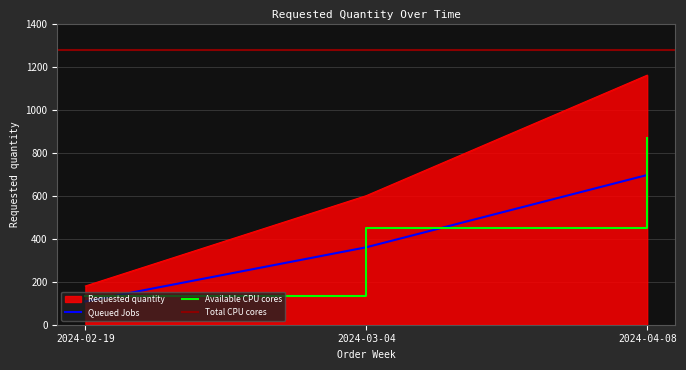

Which label corresponds to the smallest value in the chart?

2024-02-19